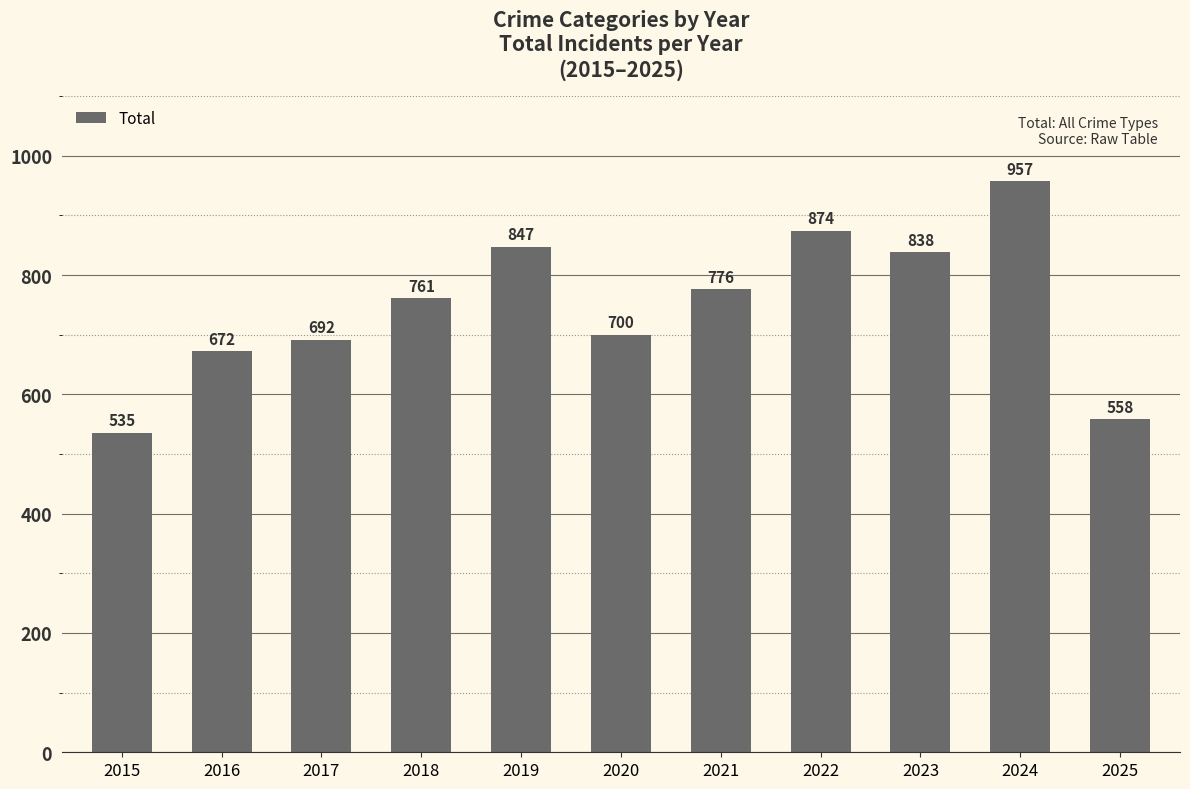

Is it true that the value at 2022 is 1450?

False